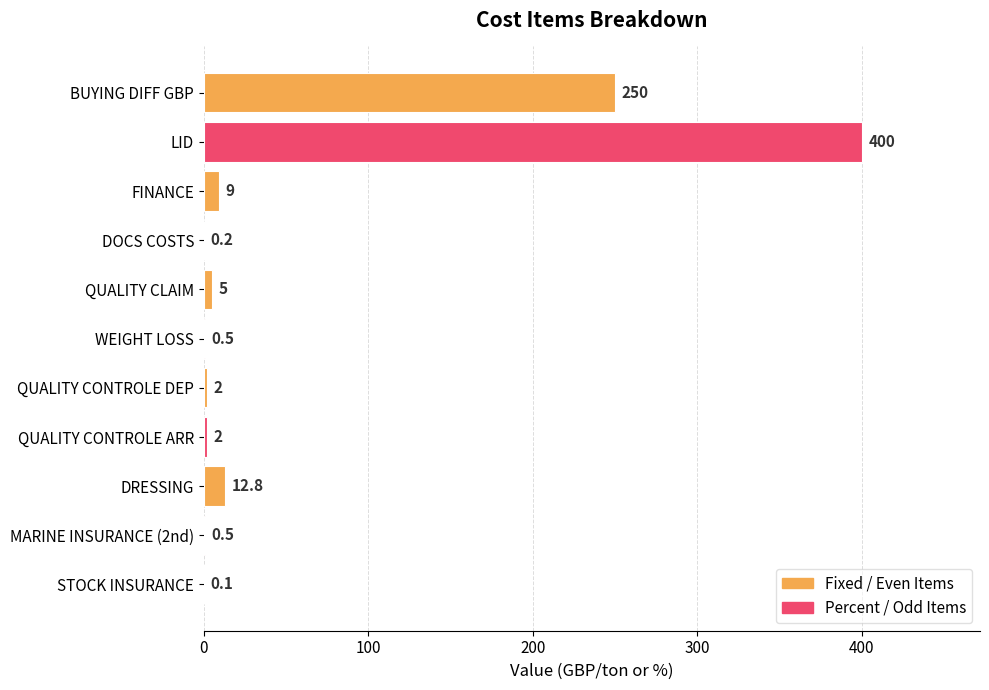

Is it true that the value at DOCS COSTS is 0.2?

True